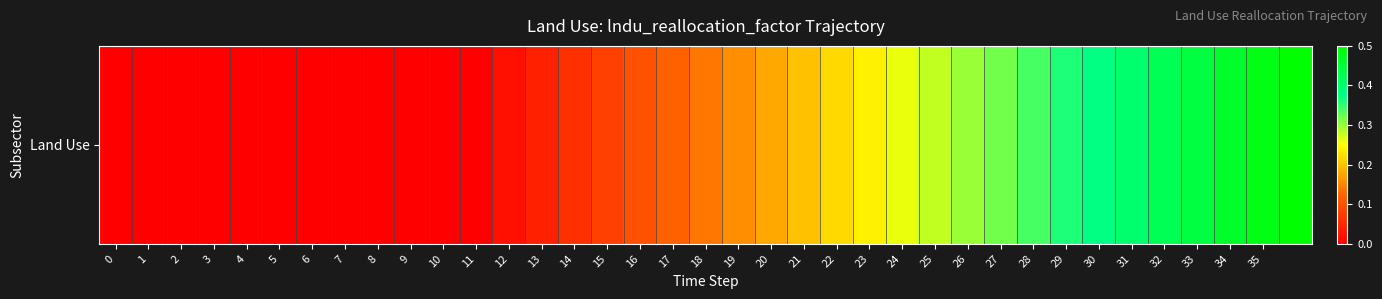

Is it true that the value at 12 is 0.0?

False